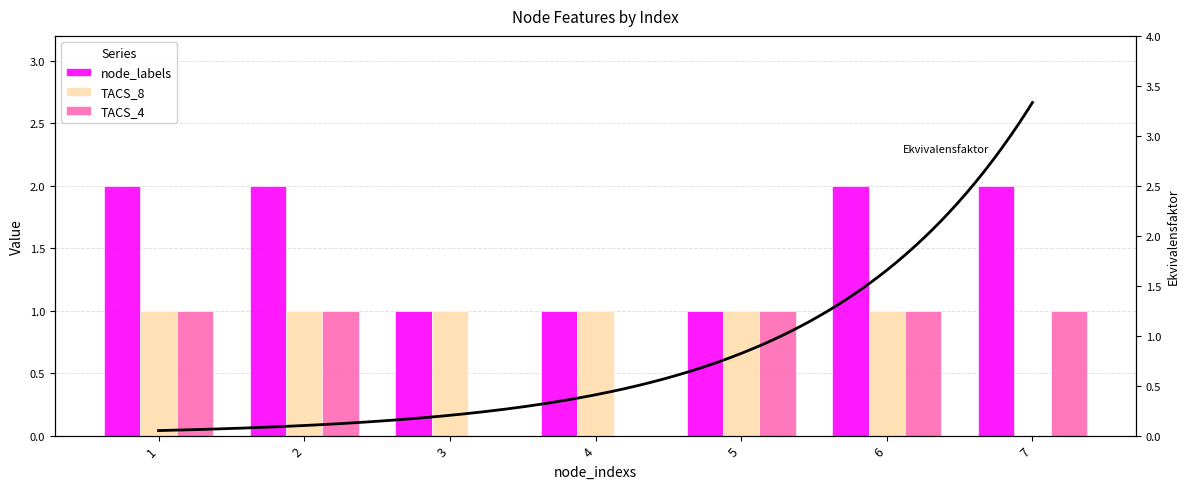

The TACS_4 series shows 0 at 4. True or false?

True